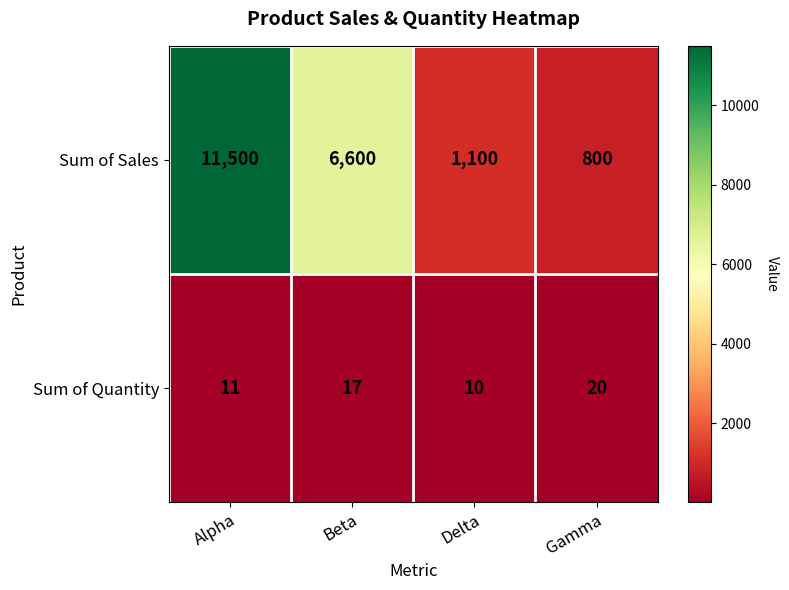

The value of Sum of Quantity at Alpha is 19. True or false?

False